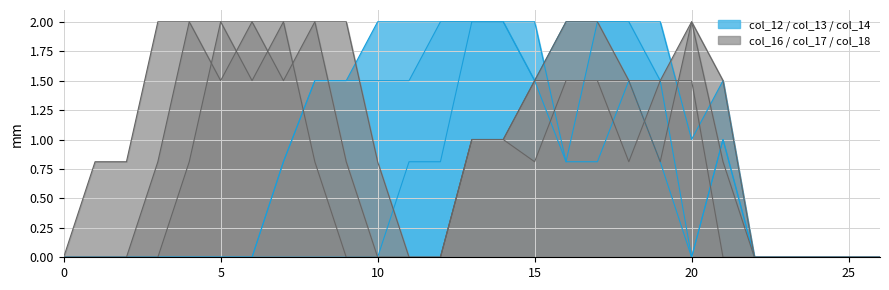

Which series changed the most between 10 and 11?

col_12